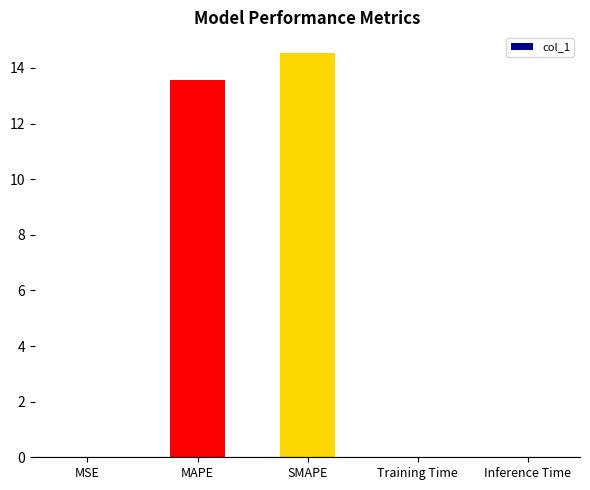

What is the maximum value shown in the chart?

14.6